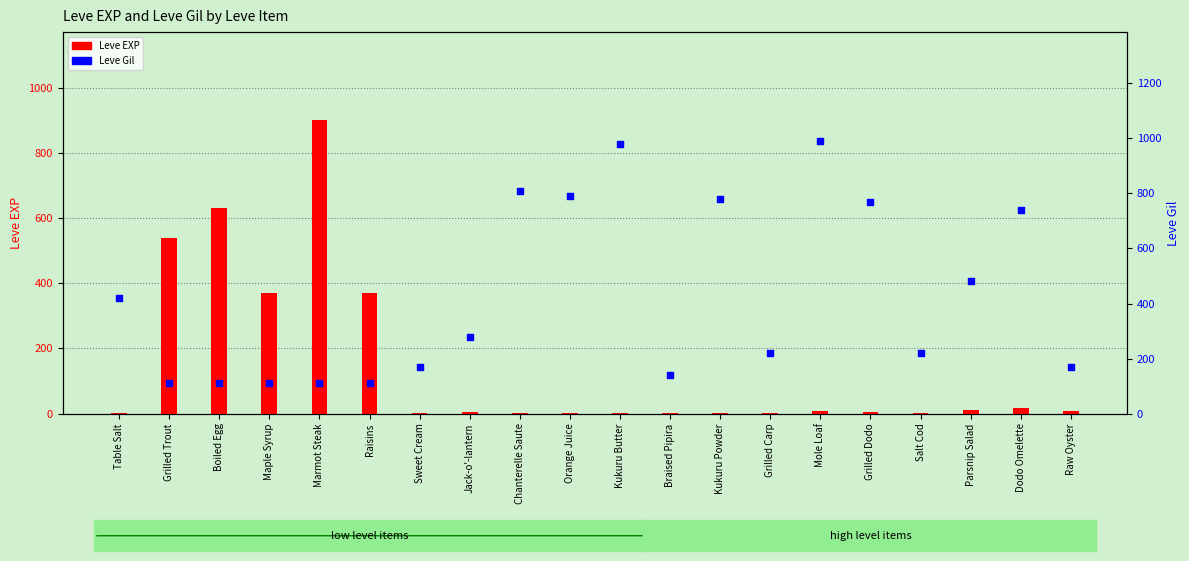

What is the total value across all series at Marmot Steak?

1013